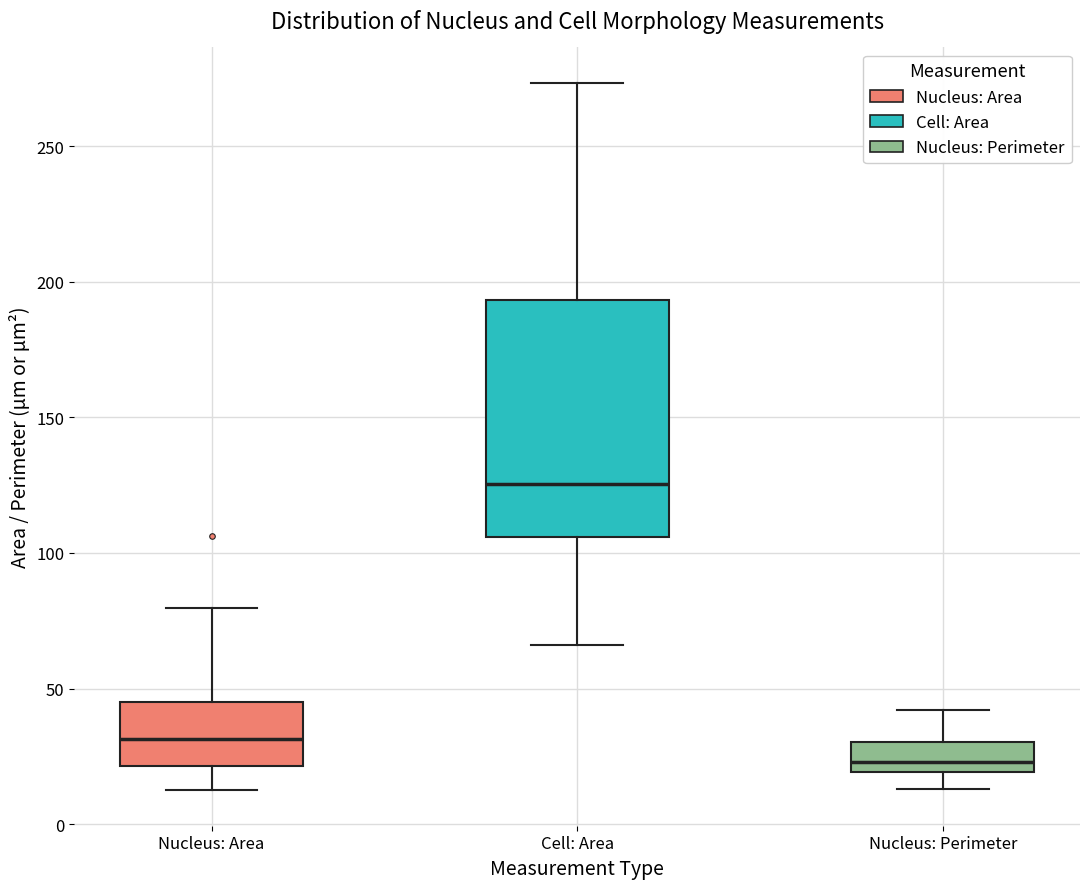

Where is the lower edge of the box for Nucleus: Area on the y-axis? The values are not printed on the chart, so give them approximately, as read against the axis.

20